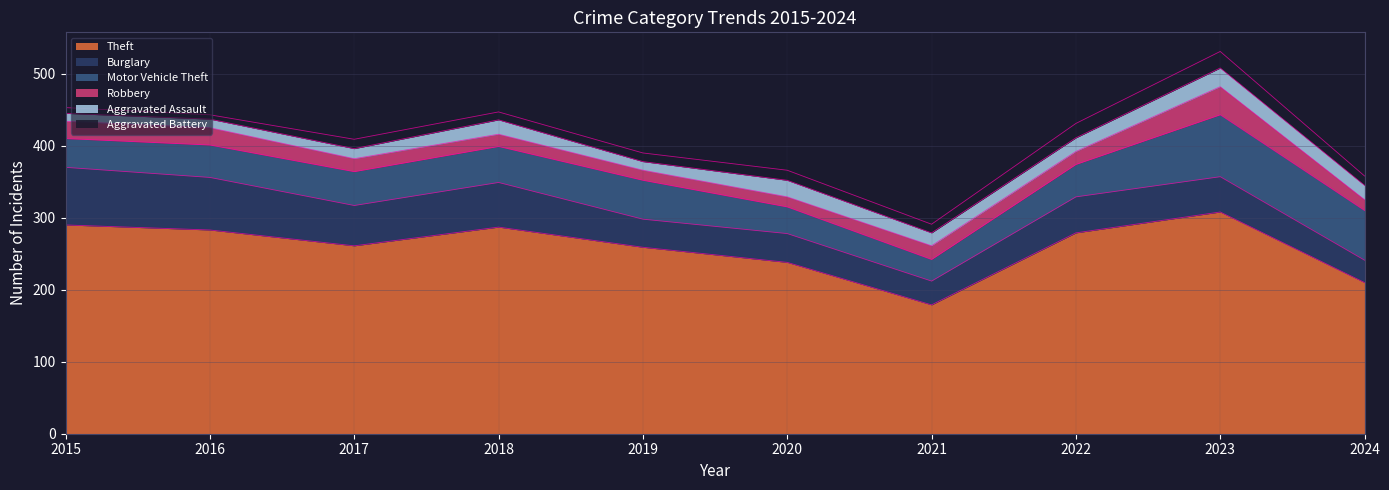

Reading left to right, transcribe all the data shown in this chart.

Theft: 290	283	261	287	259	238	179	279	308	210
Burglary: 80	73	56	62	39	40	33	50	49	31
Motor Vehicle Theft: 40	45	47	50	54	37	30	45	86	69
Robbery: 24	24	18	17	14	14	19	18	39	15
Aggravated Assault: 11	12	14	20	12	23	18	19	26	20
Aggravated Battery: 8	6	13	11	12	14	12	20	23	13